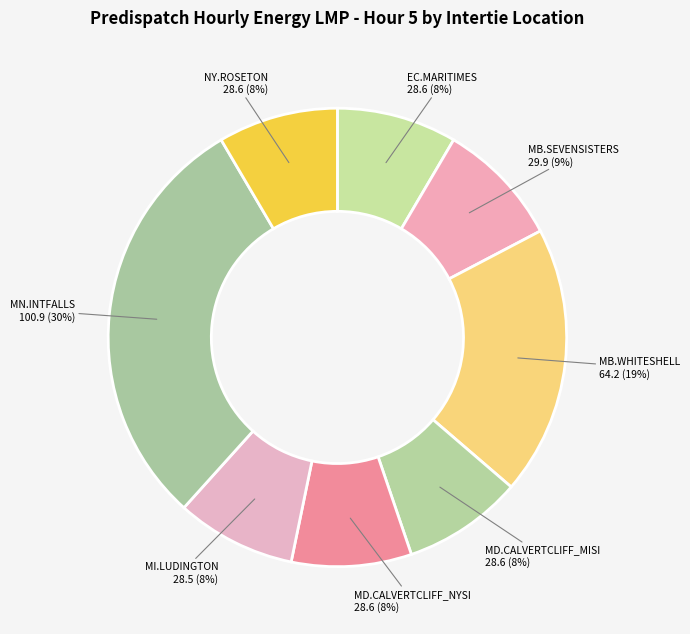

Count the number of slices in the pie.

8